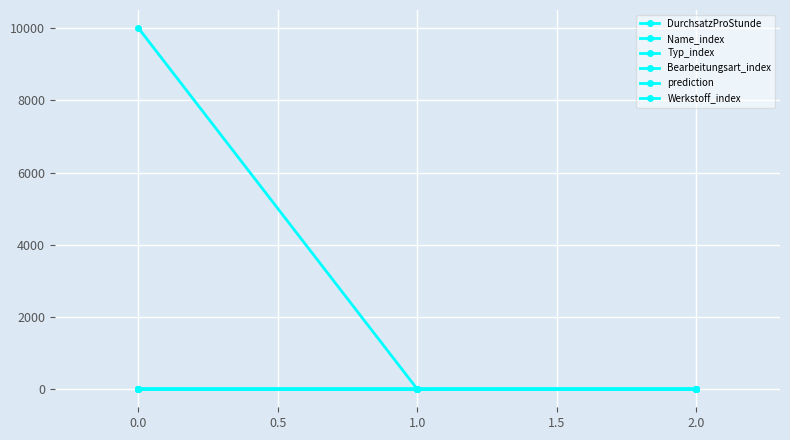

Reading left to right, list all the values displayed in this chart.

DurchsatzProStunde: 0.1	0.0	2.0
Name_index: 9999.0	0.0	1.0
Typ_index: 7.0	2.0	1.0
Bearbeitungsart_index: 3.0	11.0	7.0
prediction: 9.0	3.0	5.0
Werkstoff_index: 0.0	0.0	3.0